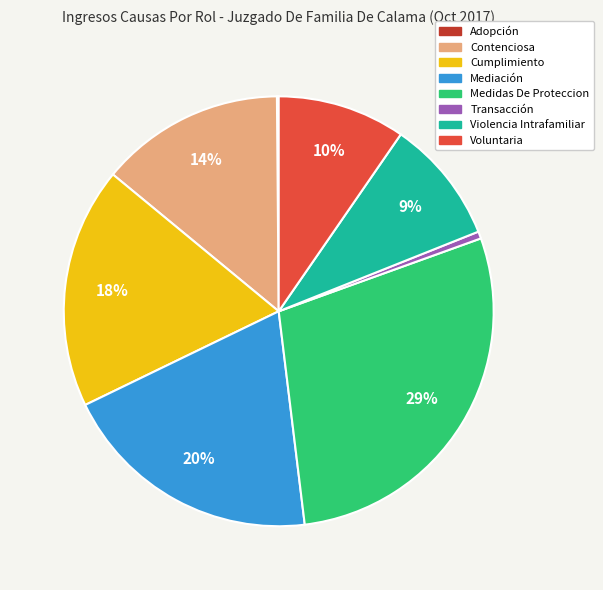

To the nearest percent, what is the average slice percentage?

12%